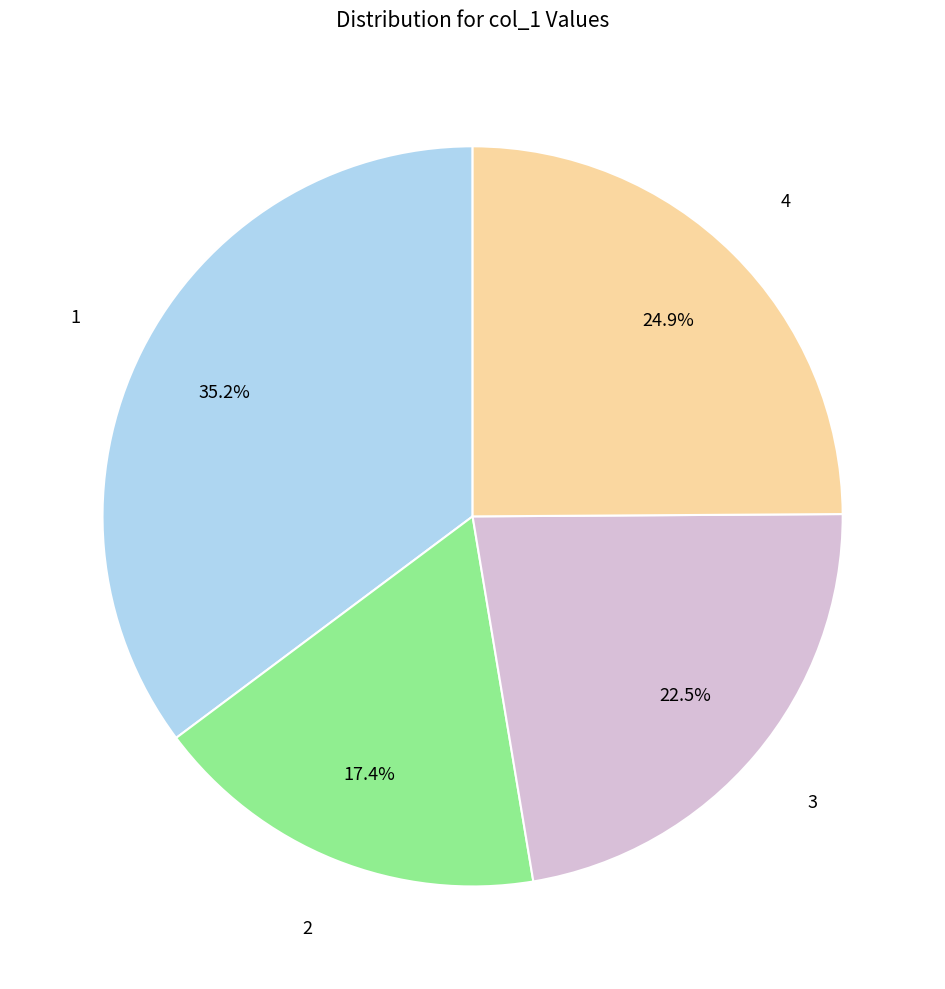

Is there any slice that represents more than half of the pie?

No